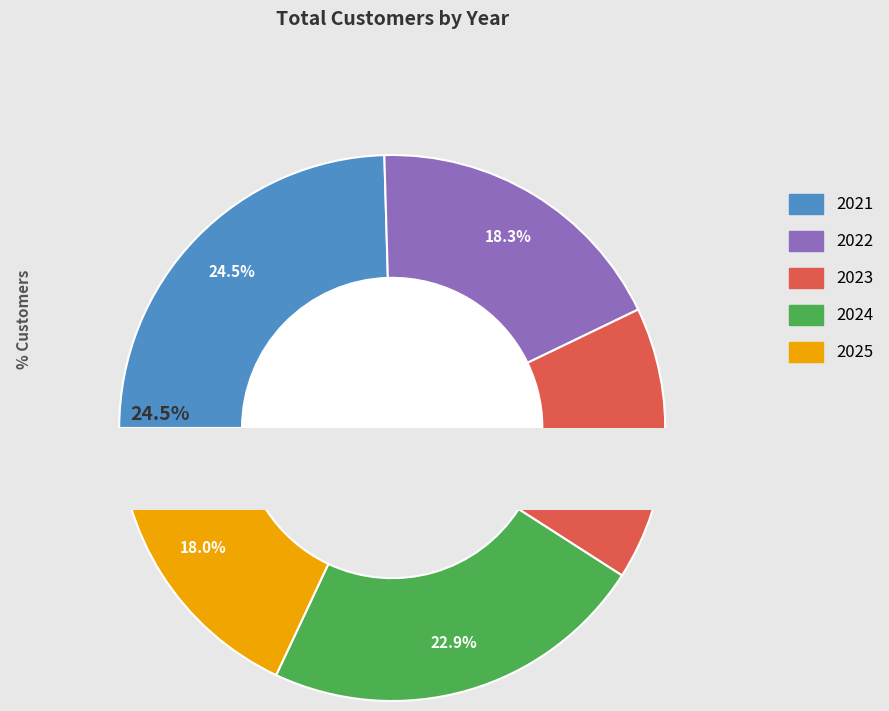

Count the number of slices in the pie.

5